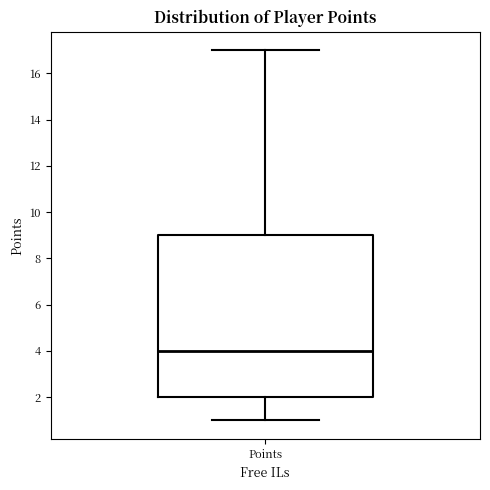

Transcribe this box plot: give where the median line is, the range the box spans, and where the two whiskers end, as read against the y-axis. The values are not printed on the chart, so give them approximately, as read against the axis.

median 4, box 2 to 9, whiskers 1 to 17